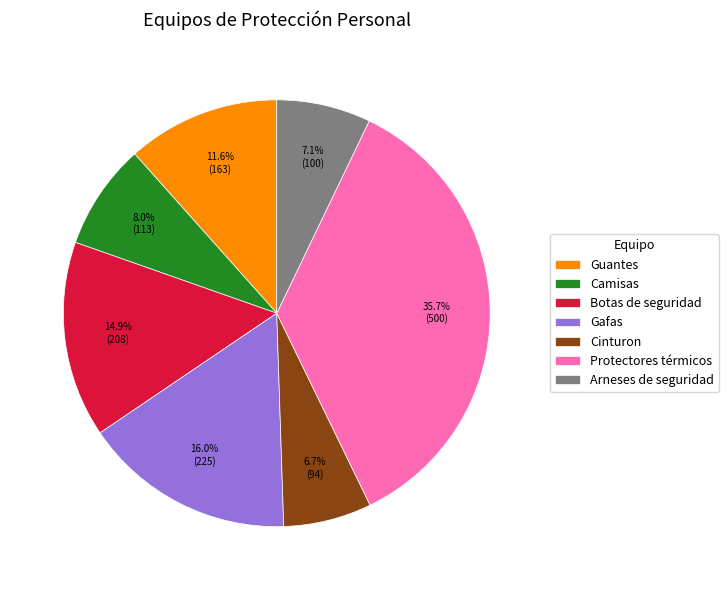

Approximately how many times larger is the value at Camisas compared to Arneses de seguridad?

1.1